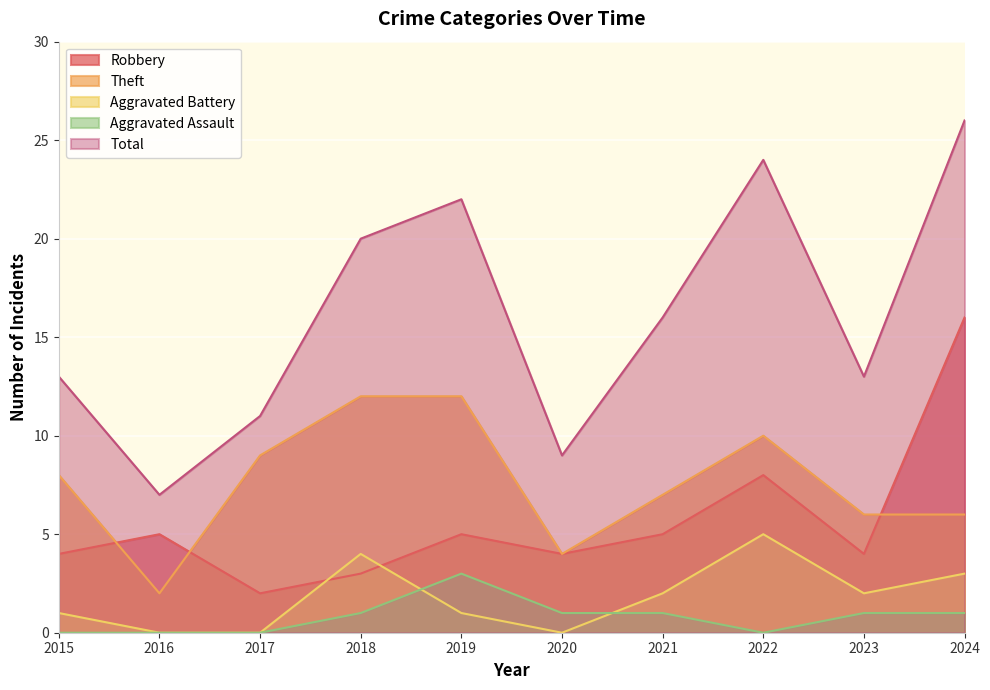

What are all the series names shown in the legend?

Robbery, Theft, Aggravated Battery, Aggravated Assault, Total